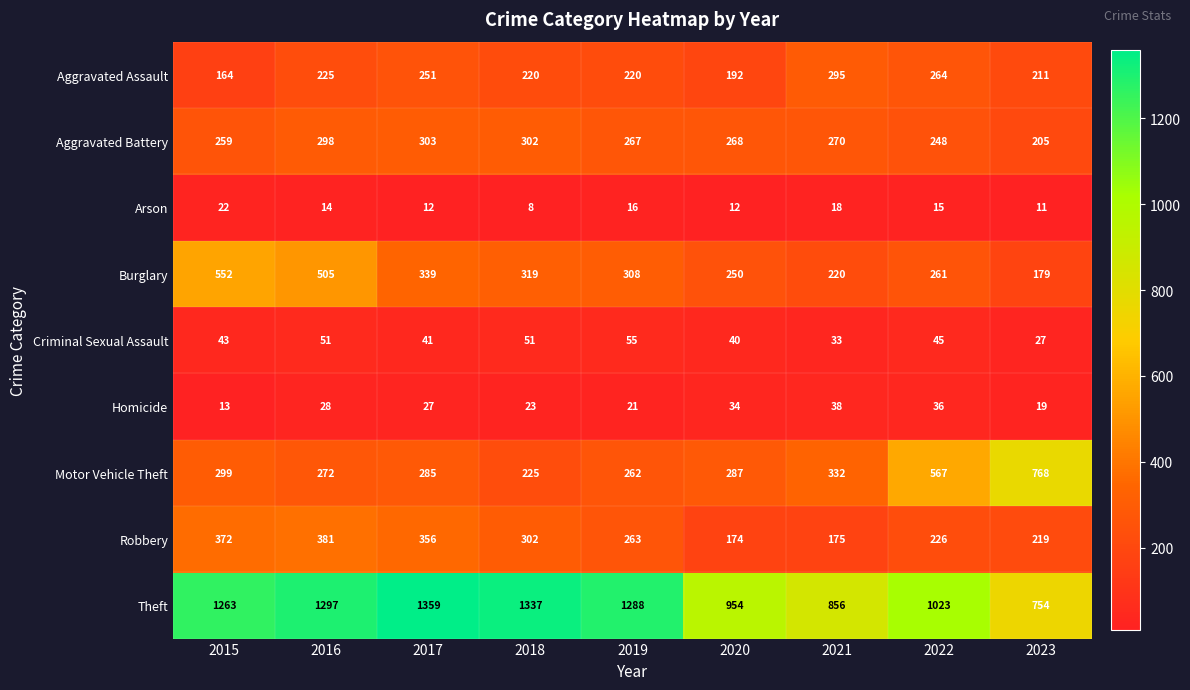

What is the difference between the second highest and second lowest values in the Criminal Sexual Assault series?

18